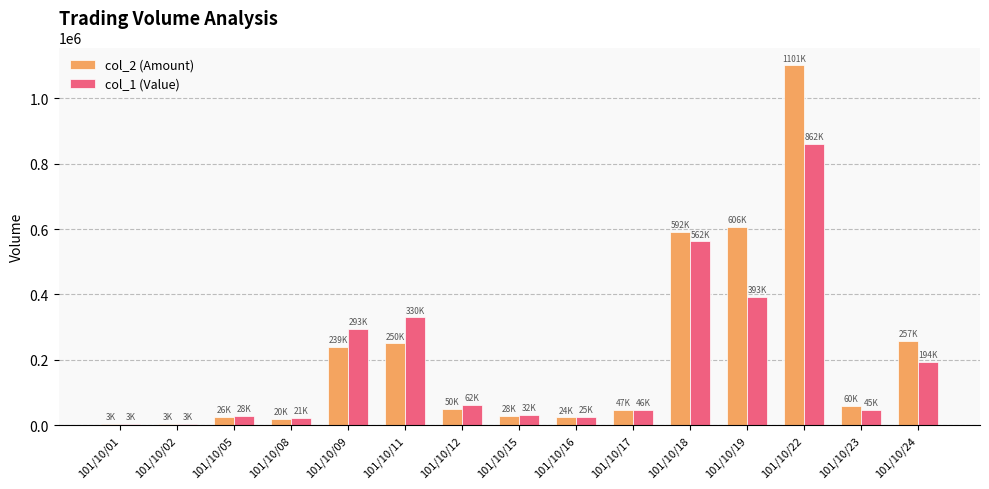

Between 101/10/18 and 101/10/19, which series saw the biggest shift?

col_1 (Value)